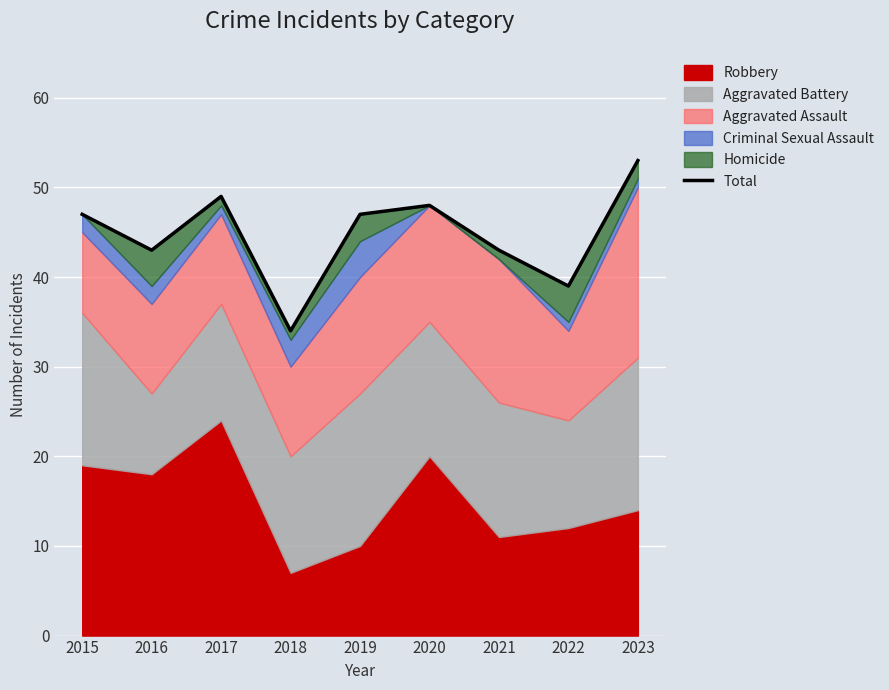

Where is the data nearest to the value 43?

2016